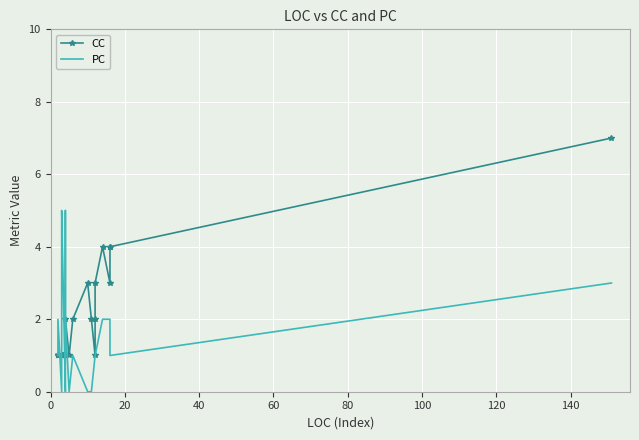

What is the difference between the second highest and minimum values in the PC series?

5